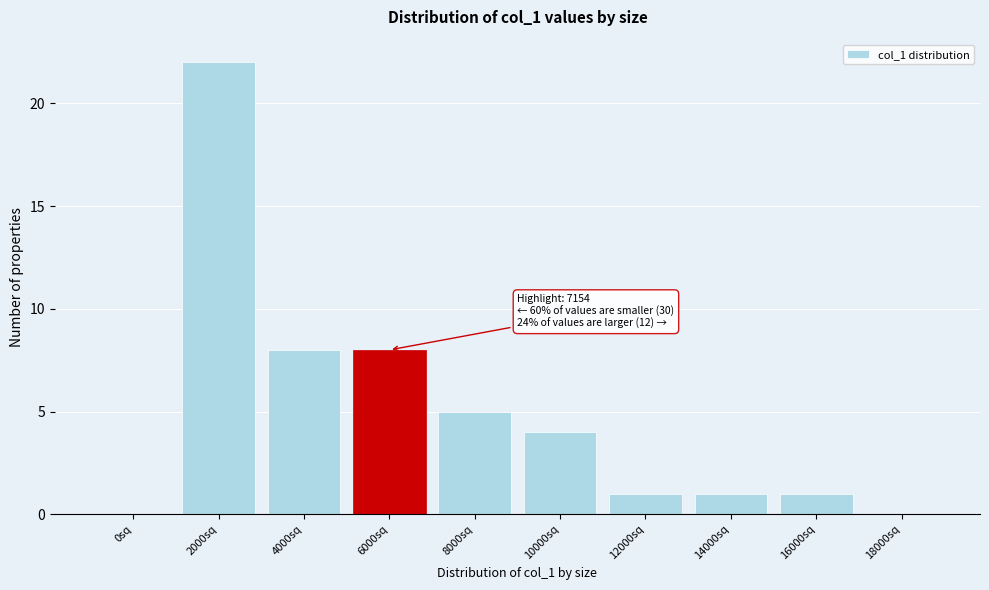

Reading left to right, what are all the values shown in this chart?

0sq=0	2000sq=22	4000sq=8	6000sq=8	8000sq=5	10000sq=4	12000sq=1	14000sq=1	16000sq=1	18000sq=0